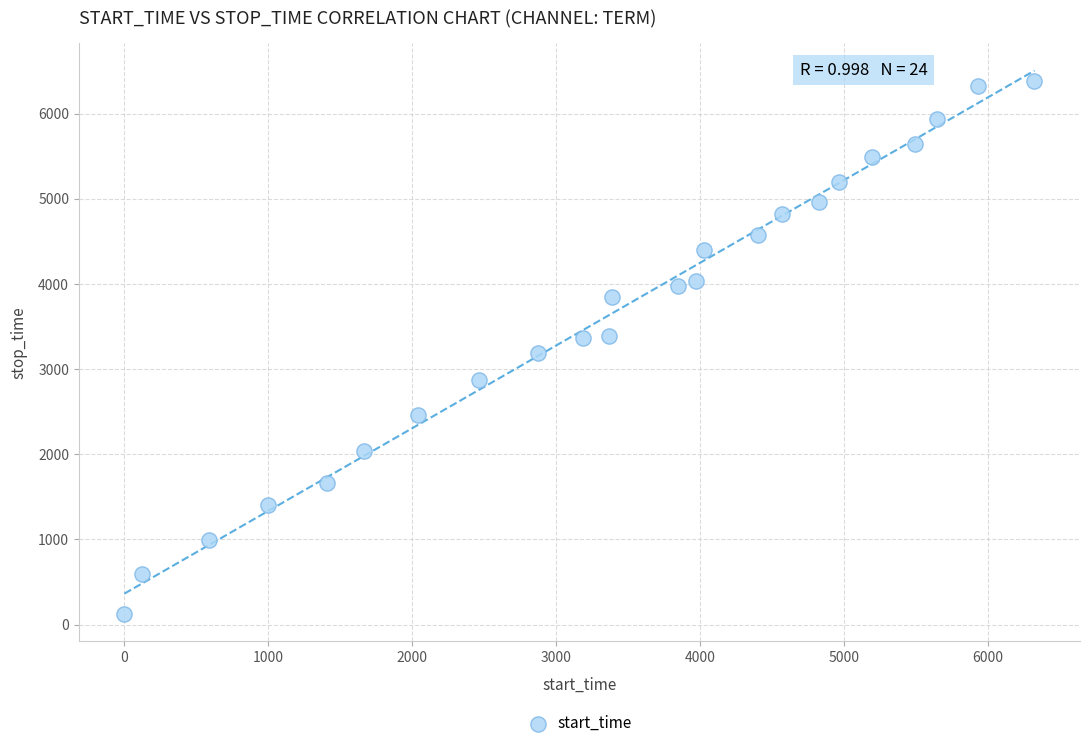

What is the range of Y values (max minus min)?

6255